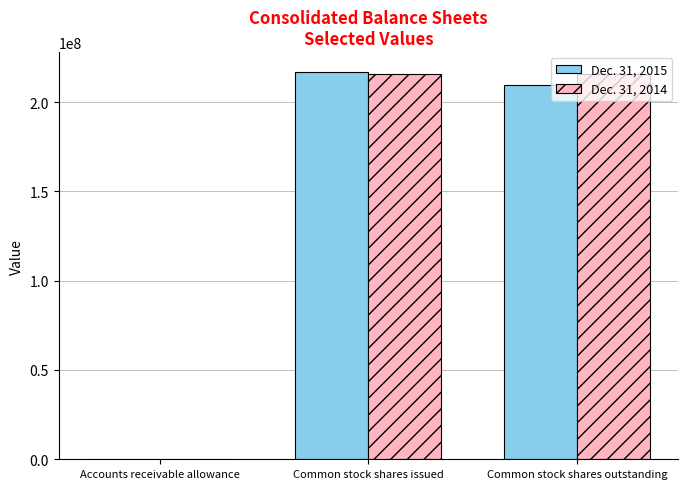

What is the spread (max minus min) of values at Common stock shares outstanding?

5886721